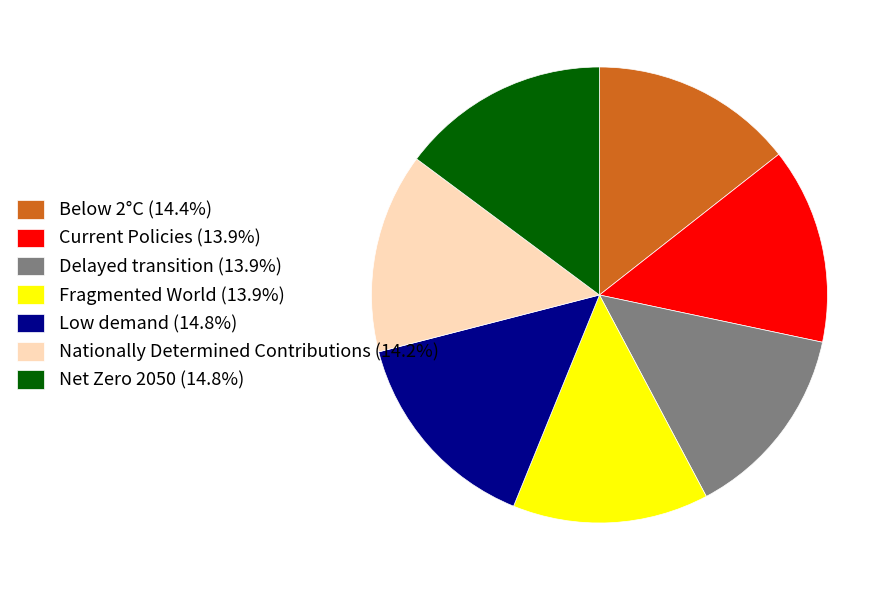

Does Low demand (14.8%) account for over 50% of the chart?

No